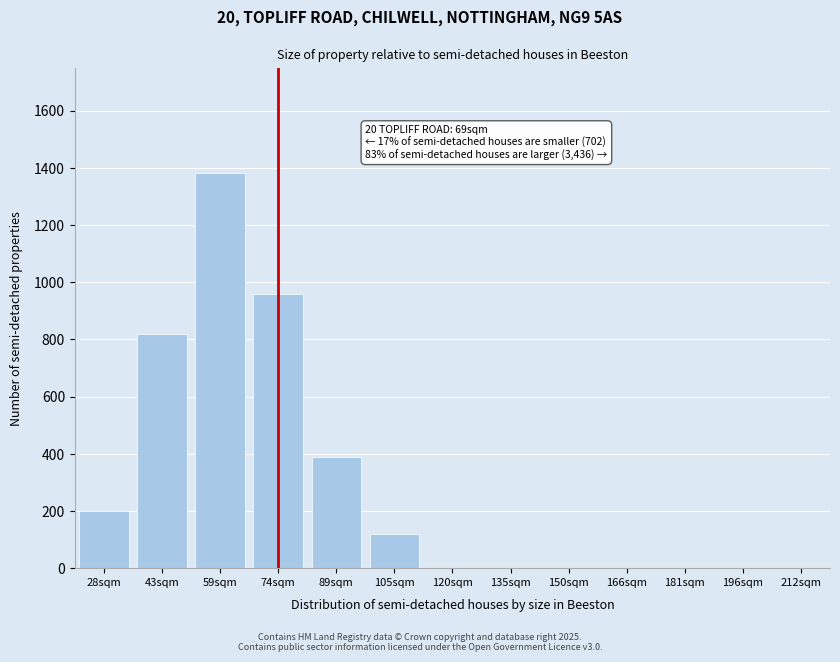

Reading left to right, transcribe all the data shown in this chart.

28sqm=200	43sqm=820	59sqm=1380	74sqm=960	89sqm=390	105sqm=120	120sqm=0	135sqm=0	150sqm=0	166sqm=0	181sqm=0	196sqm=0	212sqm=0